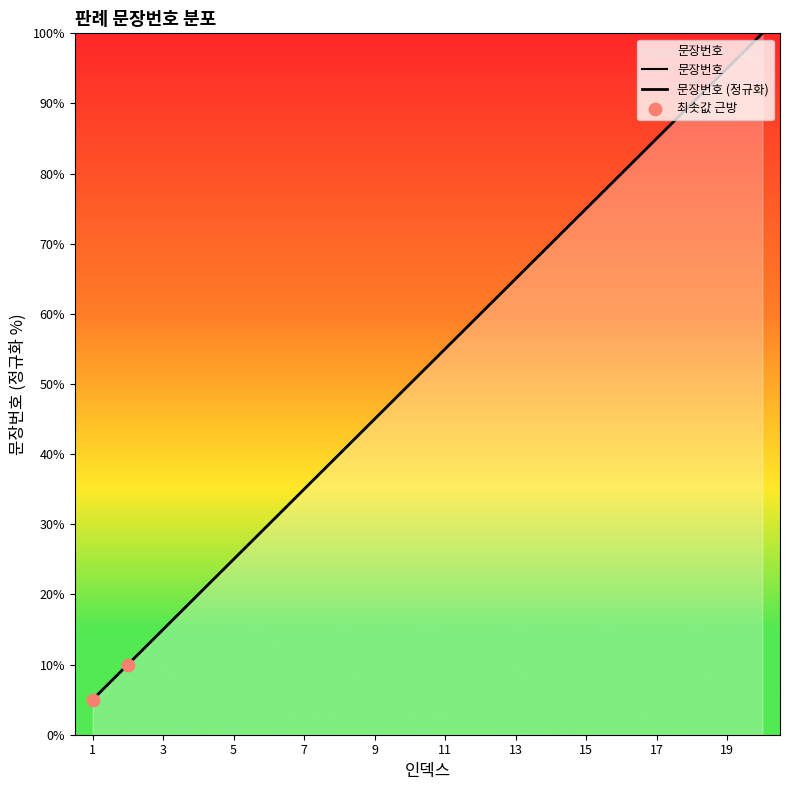

Approximately how many times larger is the value at 17 compared to 15?

1.1